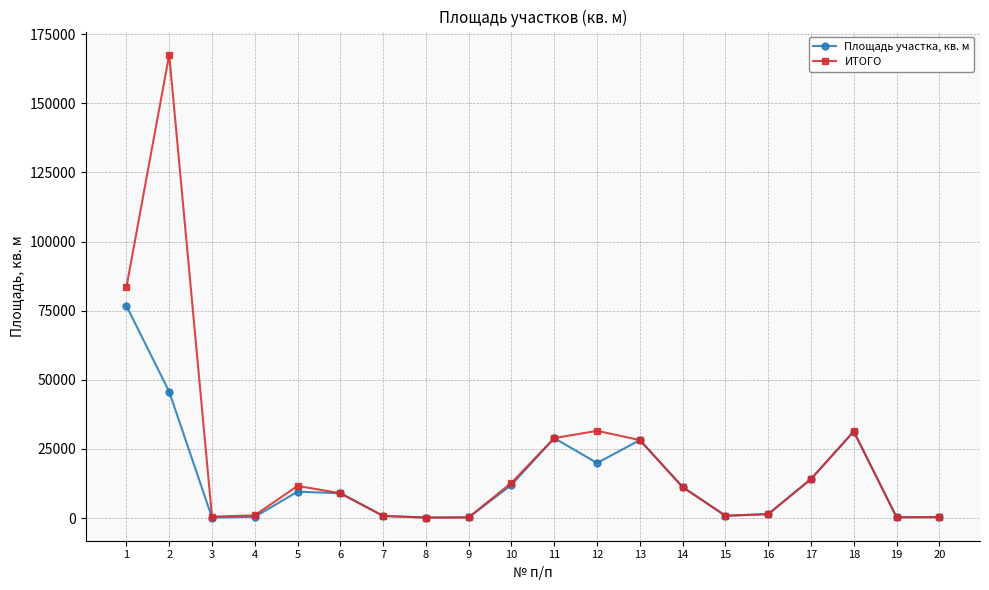

Between 2 and 16, which series saw the biggest shift?

ИТОГО